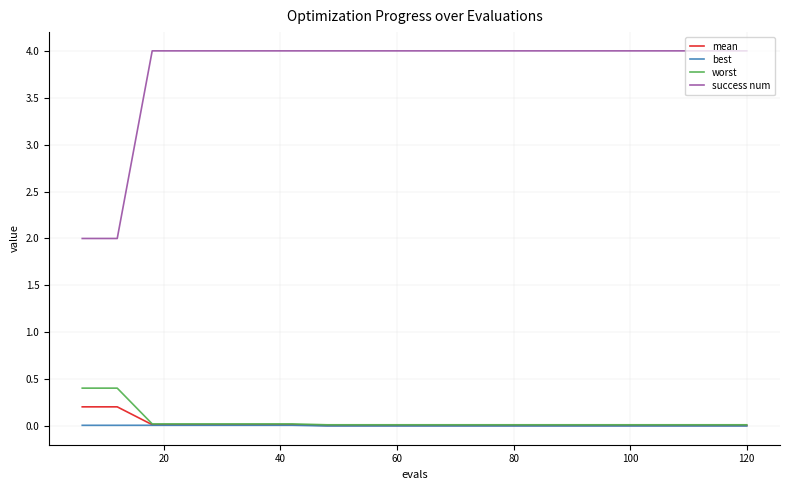

At how many categories does at least one series exceed 1?

20